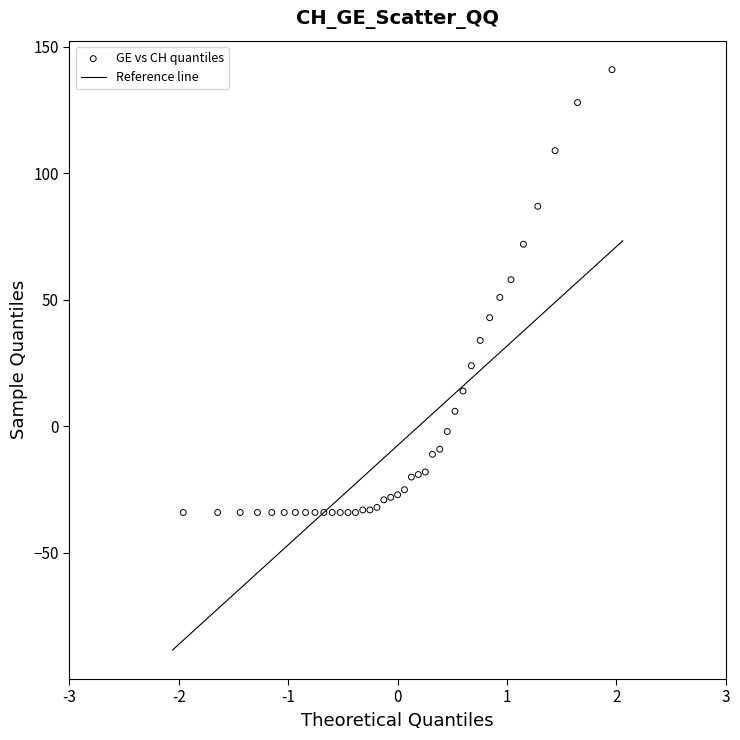

What is the range of Y values (max minus min)?

175.0